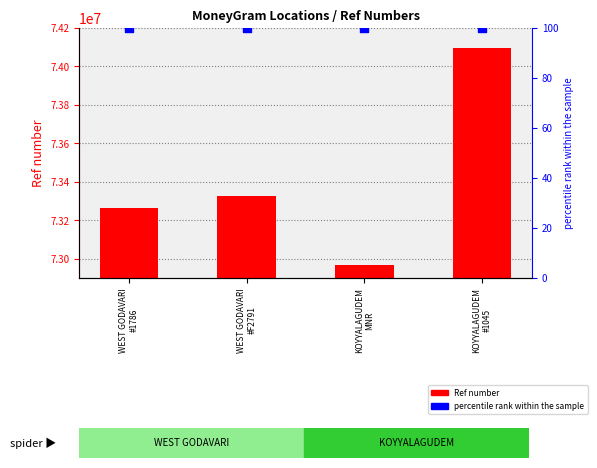

Which series has the widest spread of Y values?

Ref number